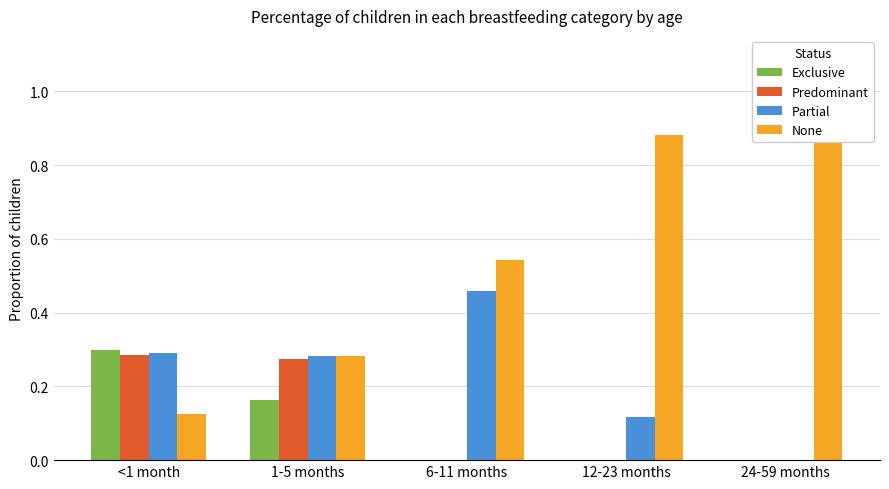

At which category is the sum across all series the highest?

<1 month